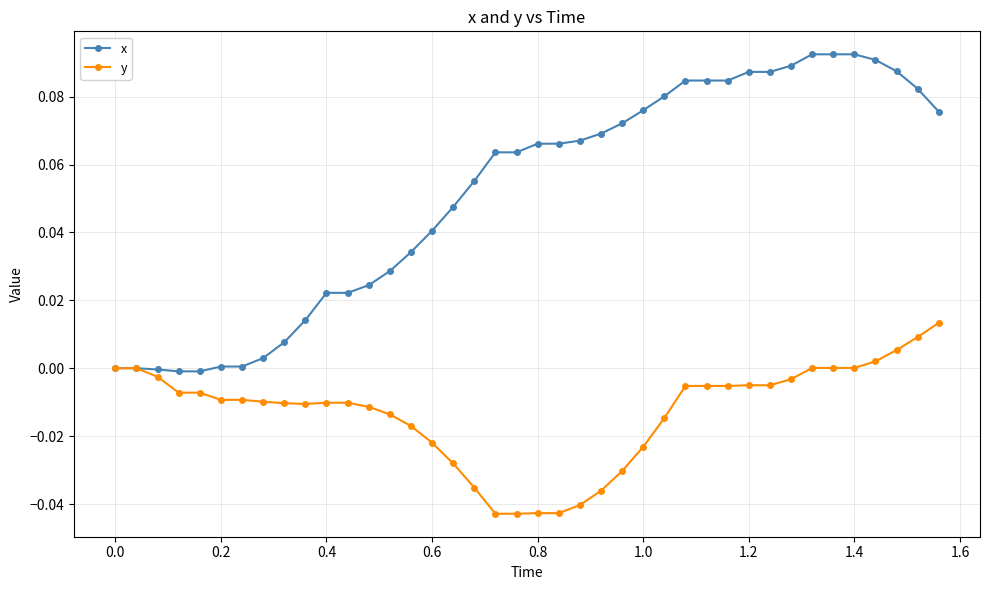

Which series has the largest total across all categories?

x